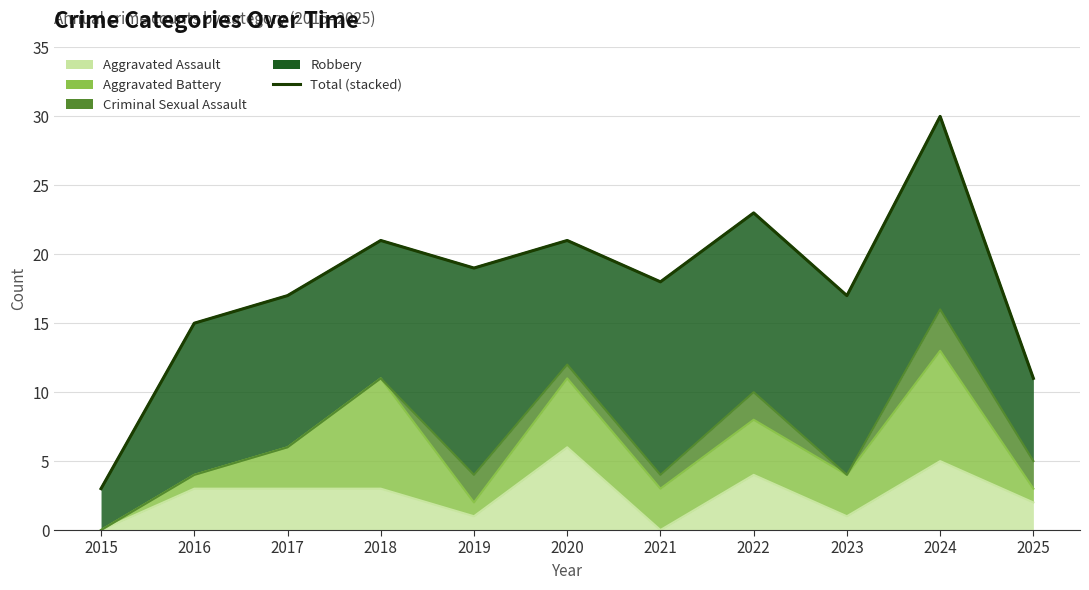

How many interior local valleys (lower than both neighbors) does the data have?

3